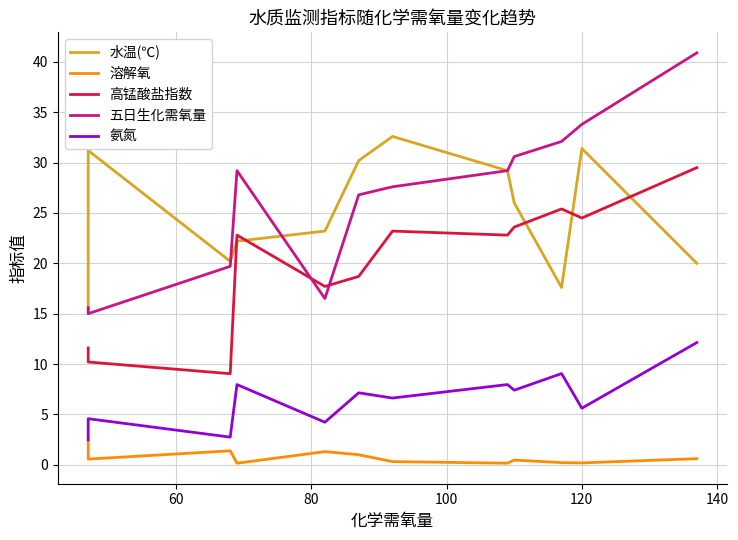

True or false: 五日生化需氧量 and 溶解氧 cross at least once.

False